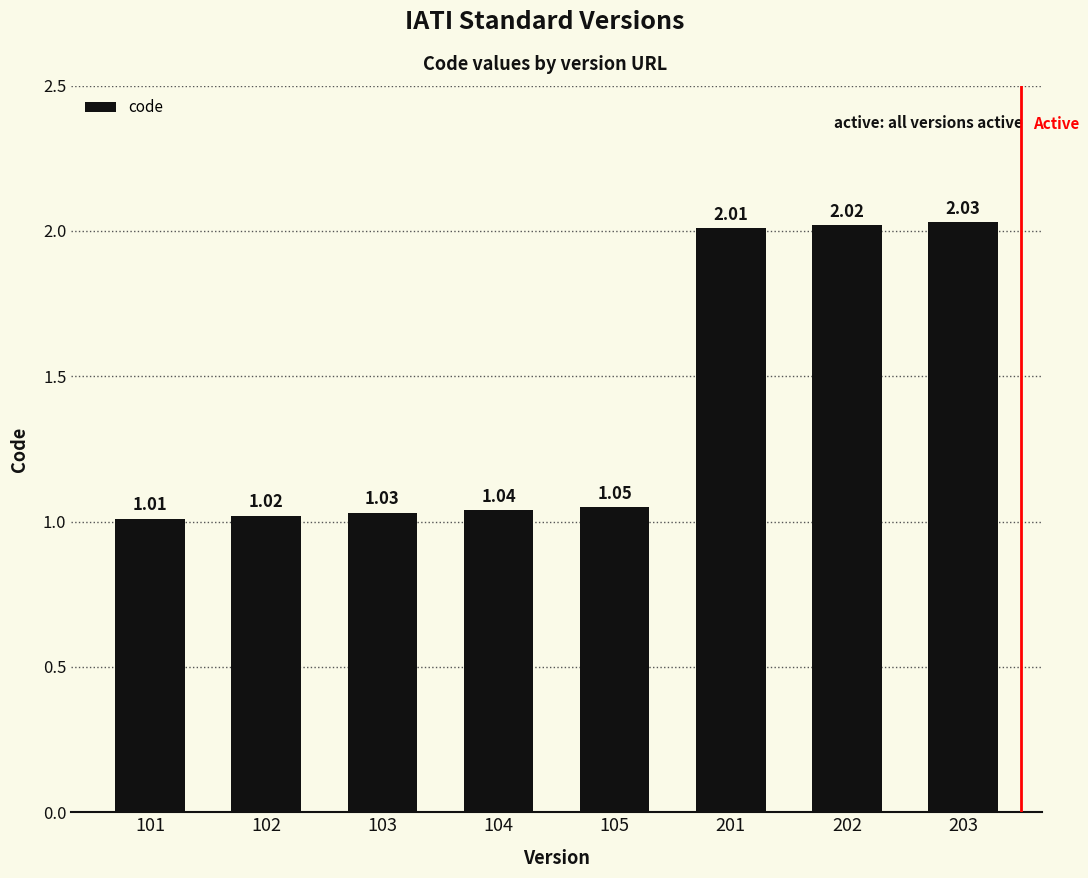

Which label corresponds to the smallest value in the chart?

101